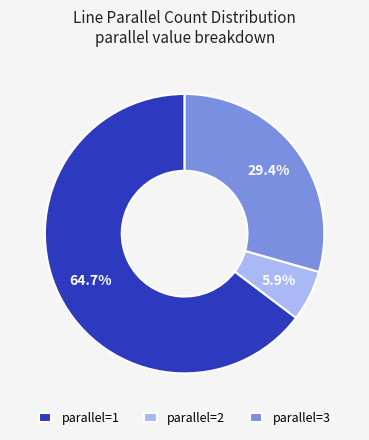

Approximately how many times larger is the value at parallel=1 compared to parallel=3?

2.2